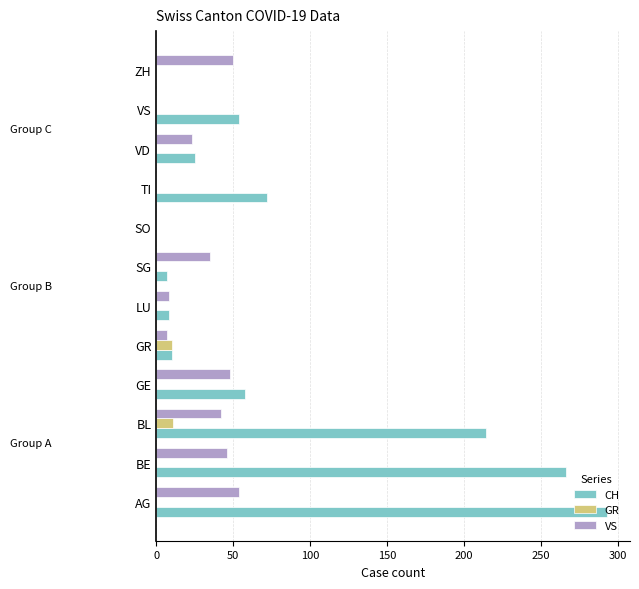

What is the sum of all CH values?

1007